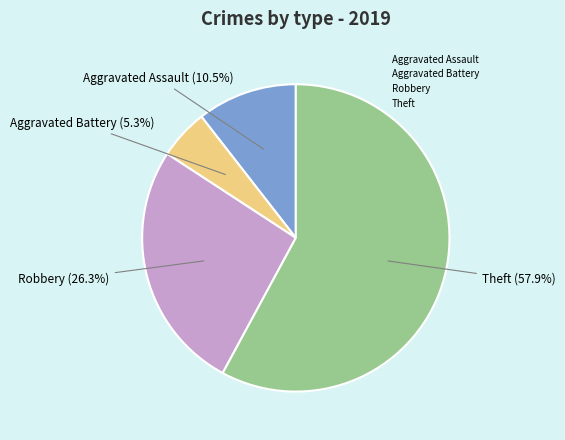

To the nearest percent, what portion does Aggravated Battery represent?

5%